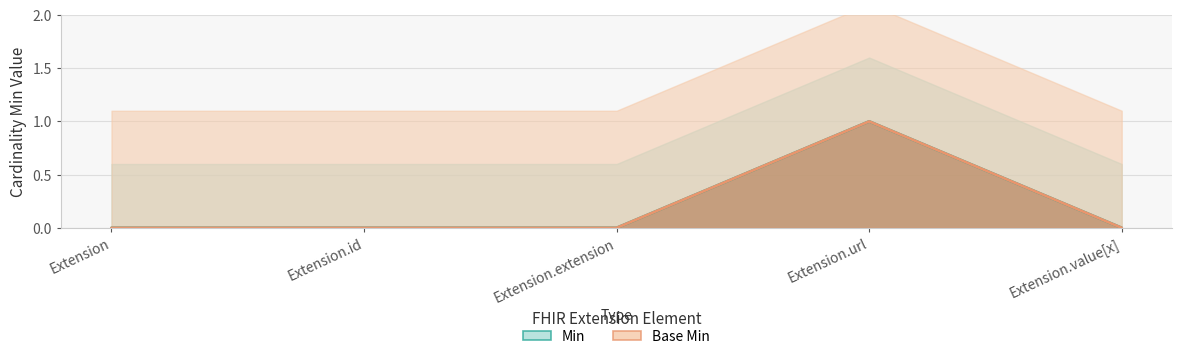

Does the chart have visible grid lines?

Yes